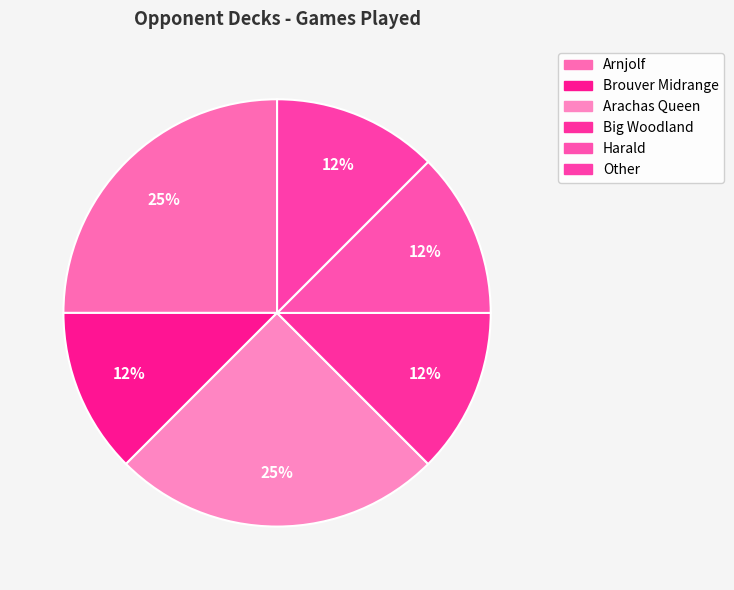

To the nearest percent, what is the difference between the largest and smallest slice percentages?

12%